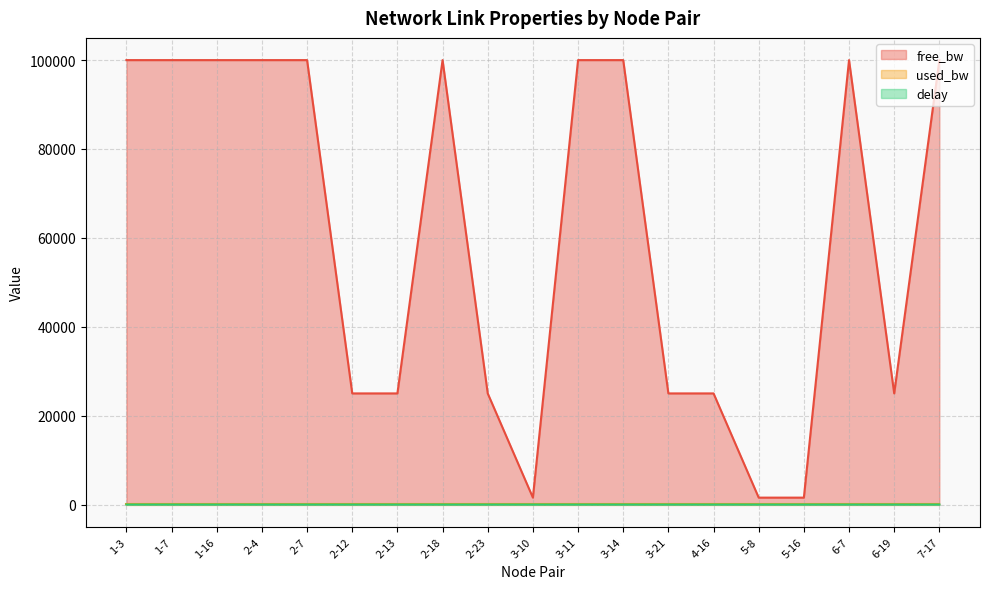

Reading left to right, what are all the values shown in this chart?

free_bw: 1-3=99999.8	1-7=99999.8	1-16=99999.8	2-4=99999.8	2-7=99999.8	2-12=24999.8	2-13=24999.8	2-18=99999.8	2-23=24999.8	3-10=1549.8	3-11=99999.8	3-14=99999.8	3-21=24999.8	4-16=24999.8	5-8=1549.8	5-16=1549.8	6-7=99999.8	6-19=24999.8	7-17=99999.8
used_bw: 1-3=192.0	1-7=192.0	1-16=192.0	2-4=192.0	2-7=192.0	2-12=192.0	2-13=192.0	2-18=192.0	2-23=191.9	3-10=192.0	3-11=192.0	3-14=192.0	3-21=192.0	4-16=192.0	5-8=192.0	5-16=192.0	6-7=192.0	6-19=192.0	7-17=192.0
delay: 1-3=2.4	1-7=2.1	1-16=1.2	2-4=1.5	2-7=2.5	2-12=1.8	2-13=1.7	2-18=1.9	2-23=1.6	3-10=1.3	3-11=1.4	3-14=1.5	3-21=1.8	4-16=1.8	5-8=1.5	5-16=1.7	6-7=1.4	6-19=1.8	7-17=1.5